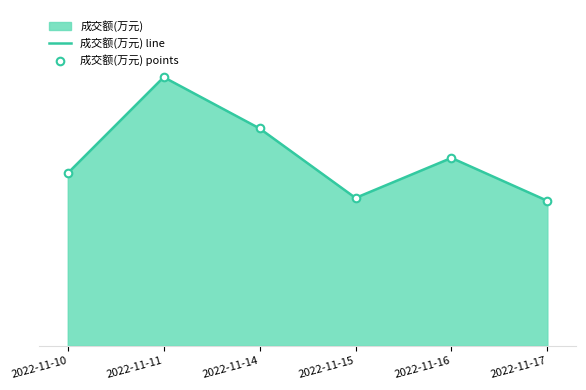

Does the chart have visible grid lines?

No